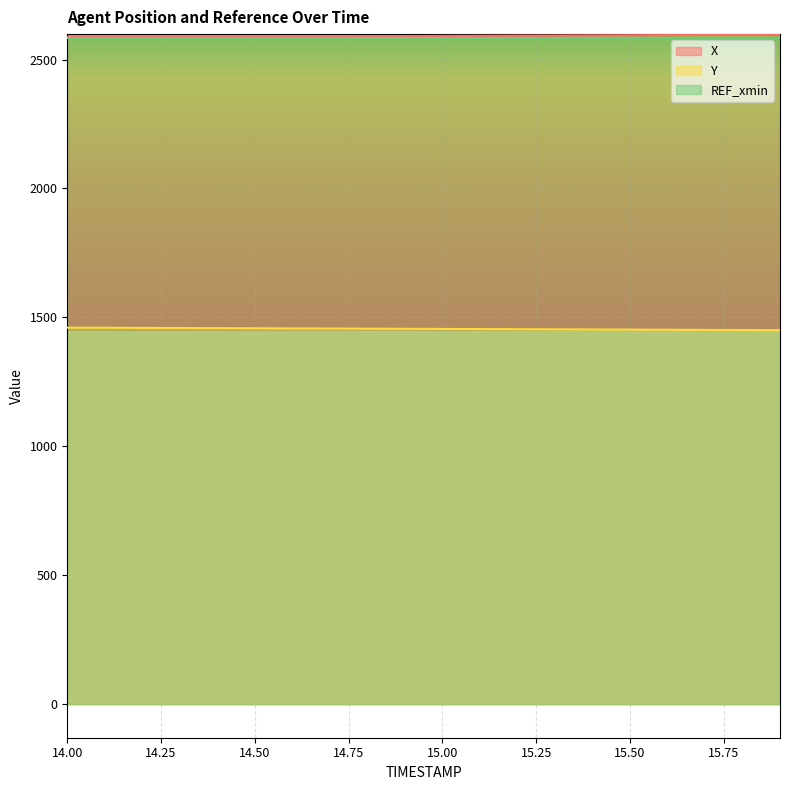

True or false: Y and X intersect in this chart.

False